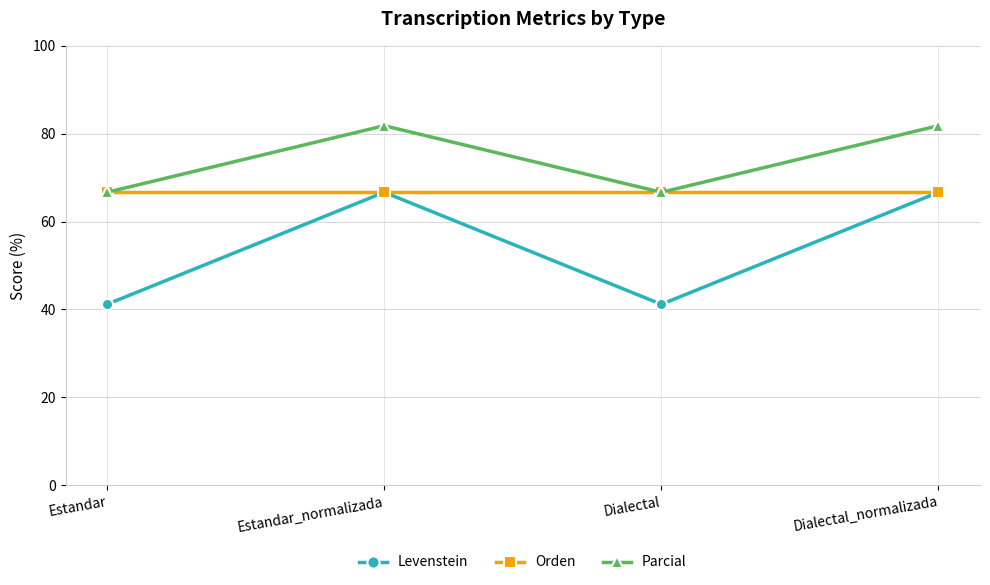

What is the label of the 1st point from the left?

Estandar